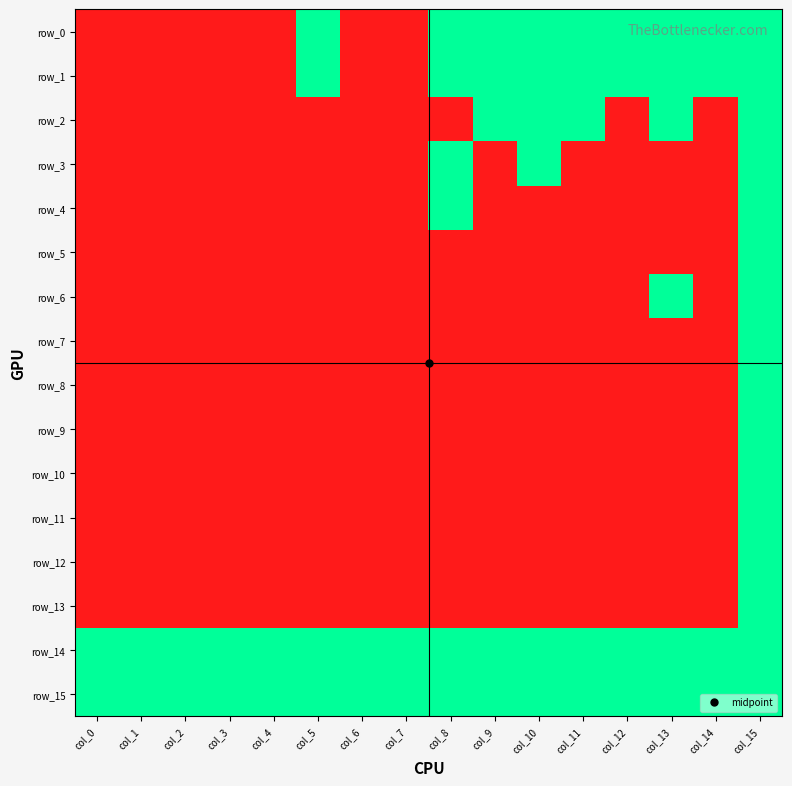

What is the difference between the highest and lowest values at col_9?

1